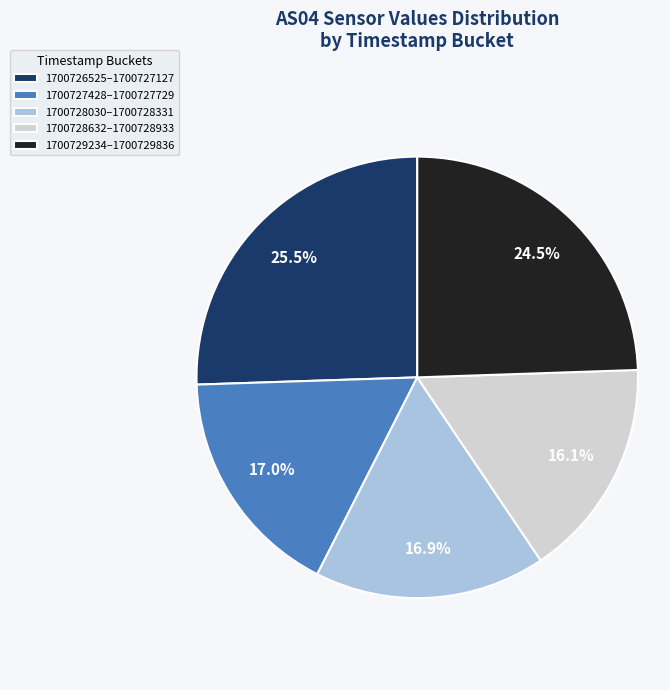

What is the total percentage of 1700729234–1700729836 and 1700728030–1700728331?

41.4%